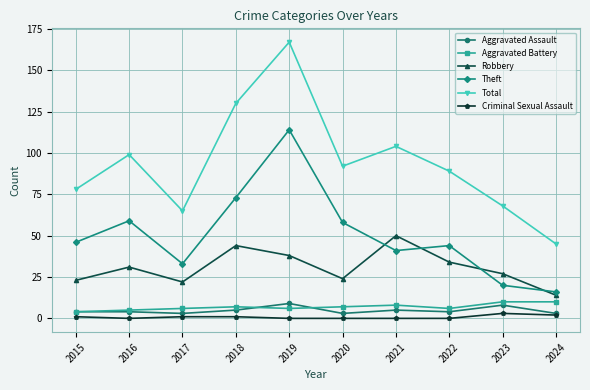

True or false: Aggravated Battery and Total cross at least once.

False